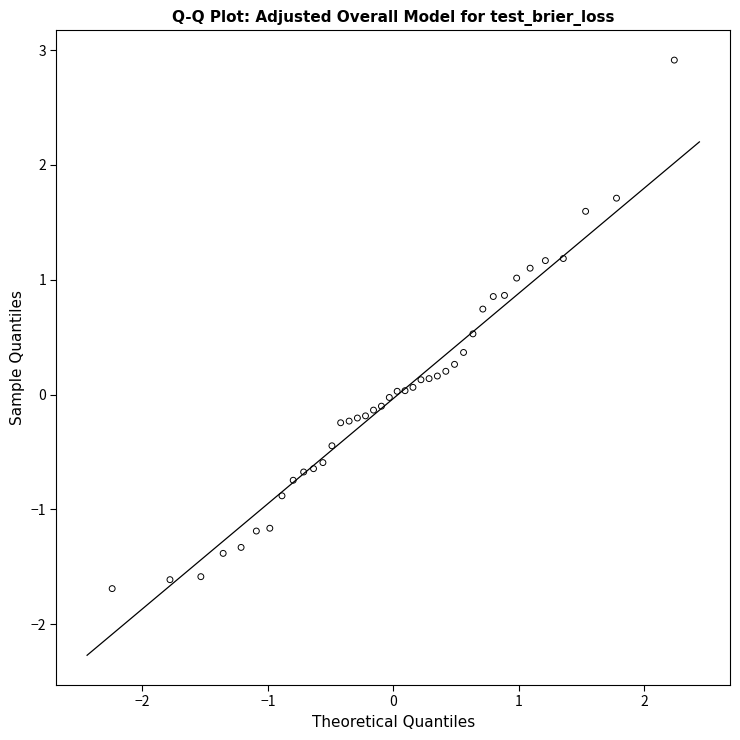

What is the range of X values (max minus min)?

4.5